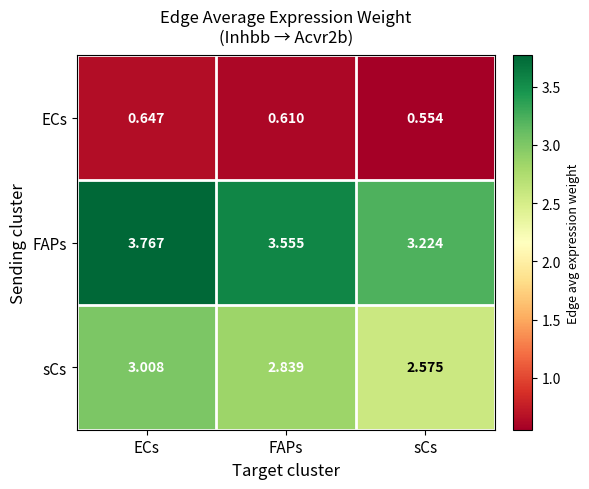

Which category has the lowest value in the FAPs series?

sCs